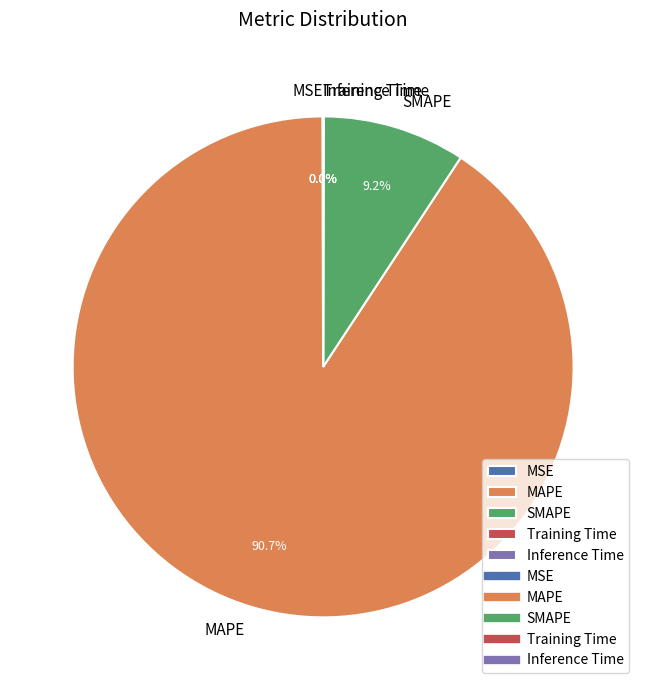

What is the largest slice in the pie chart?

MAPE